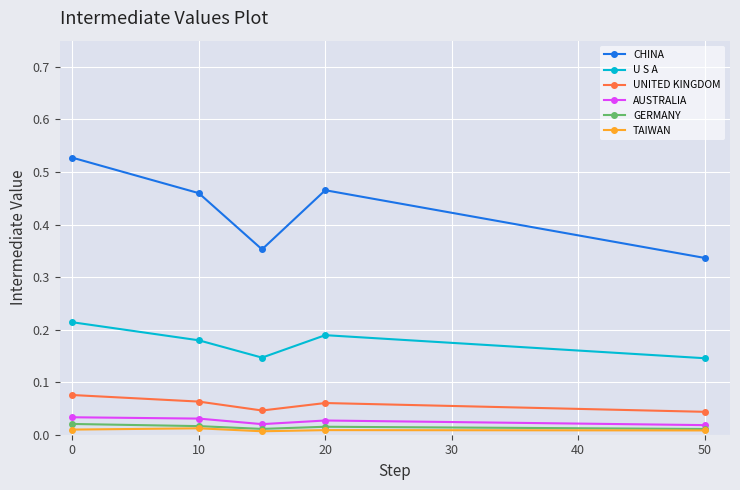

True or false: AUSTRALIA and TAIWAN intersect in this chart.

False